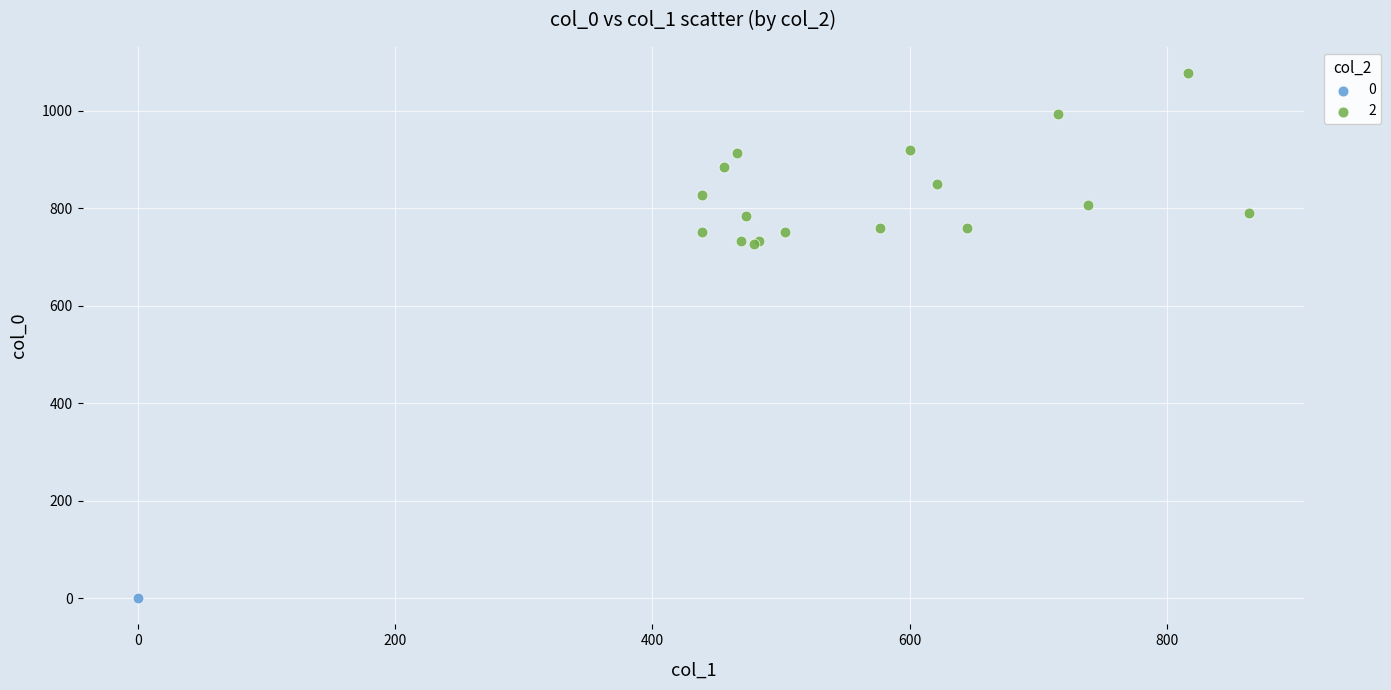

Which series contains the highest Y value?

2